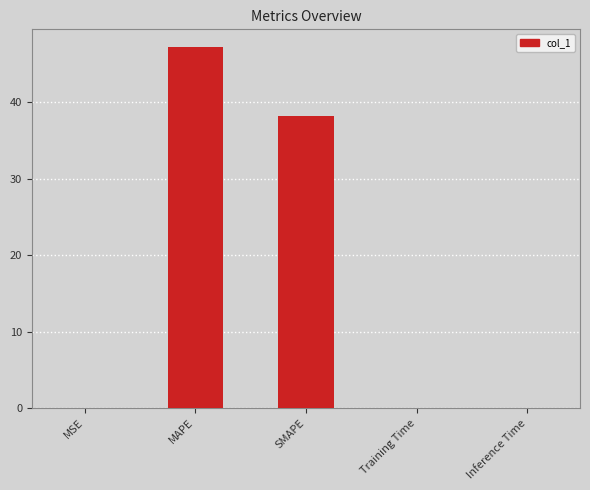

What is the difference between the values at MAPE and SMAPE?

9.0